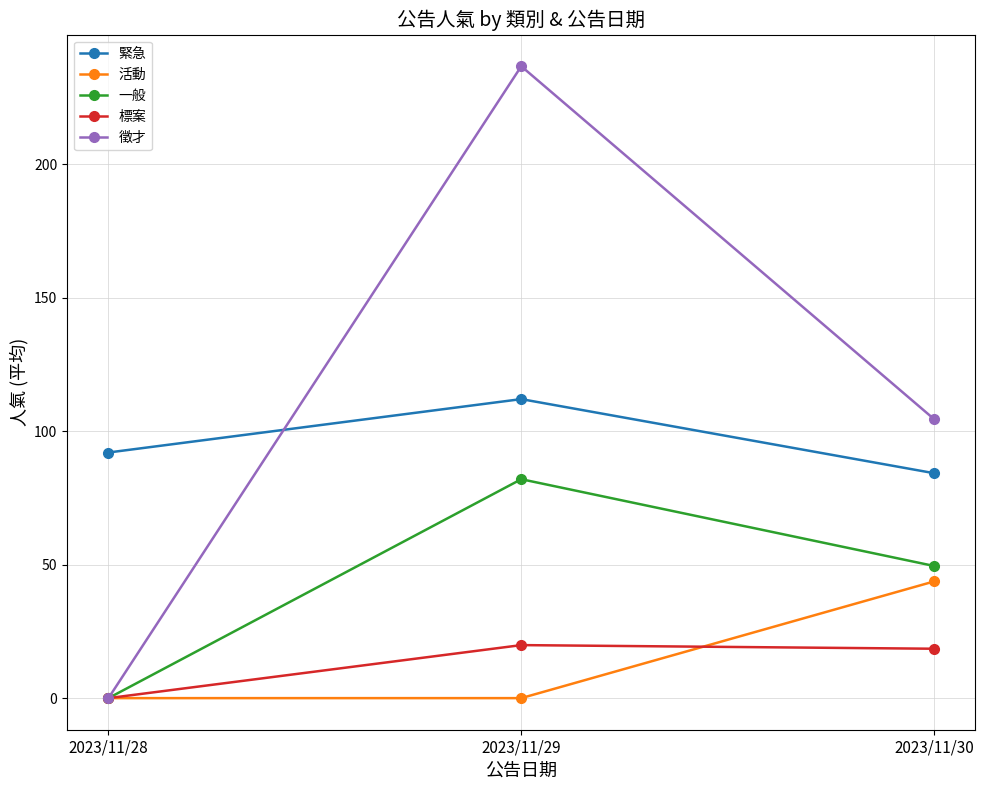

Where is 緊急 nearest to the value 98?

2023/11/28